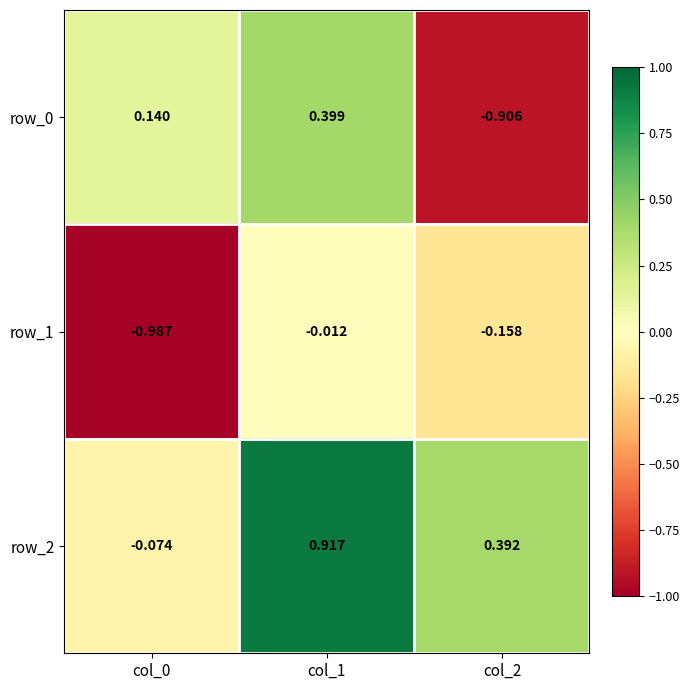

What is the sum of the row_2 values at col_1 and col_2?

1.3